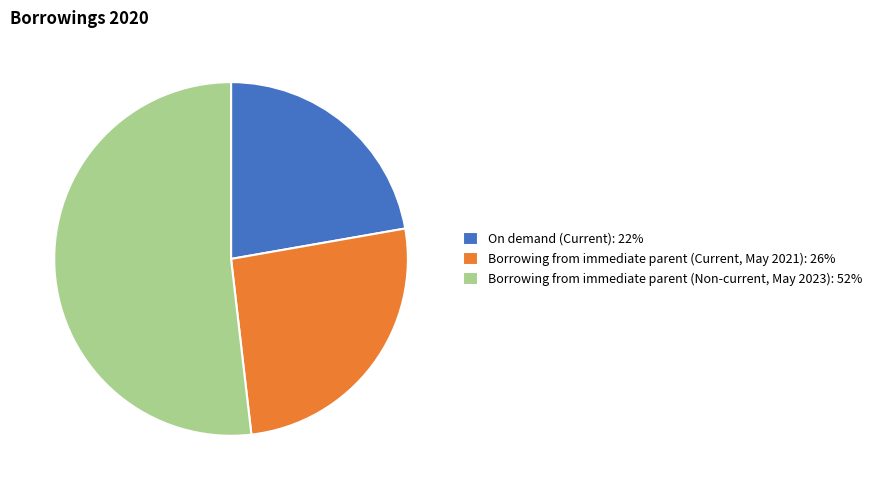

Which has a higher value, Borrowing from immediate parent (Current, May 2021) or On demand (Current)?

Borrowing from immediate parent (Current, May 2021)